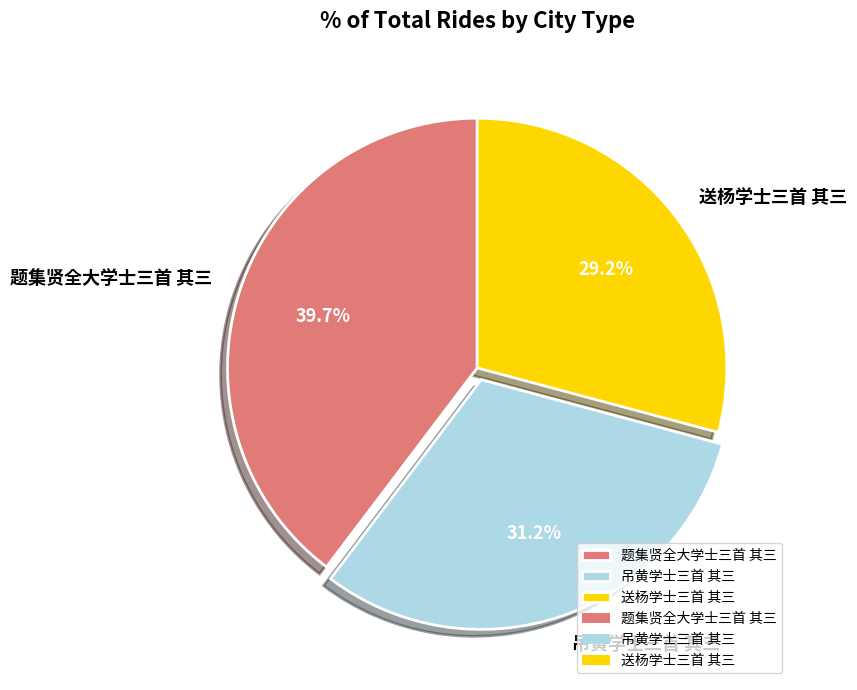

Does 送杨学士三首 其三 account for over 50% of the chart?

No